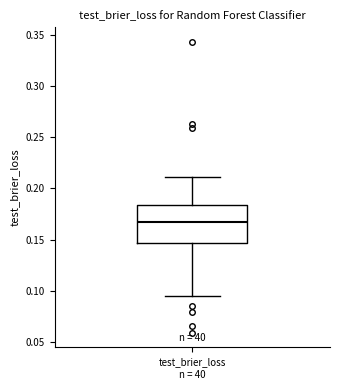

Read this box plot against the y-axis: the position of the median line, the range covered by the box, and the ends of both whiskers. The values are not printed on the chart, so give them approximately, as read against the axis.

median 0.165, box 0.145 to 0.185, whiskers 0.095 to 0.210